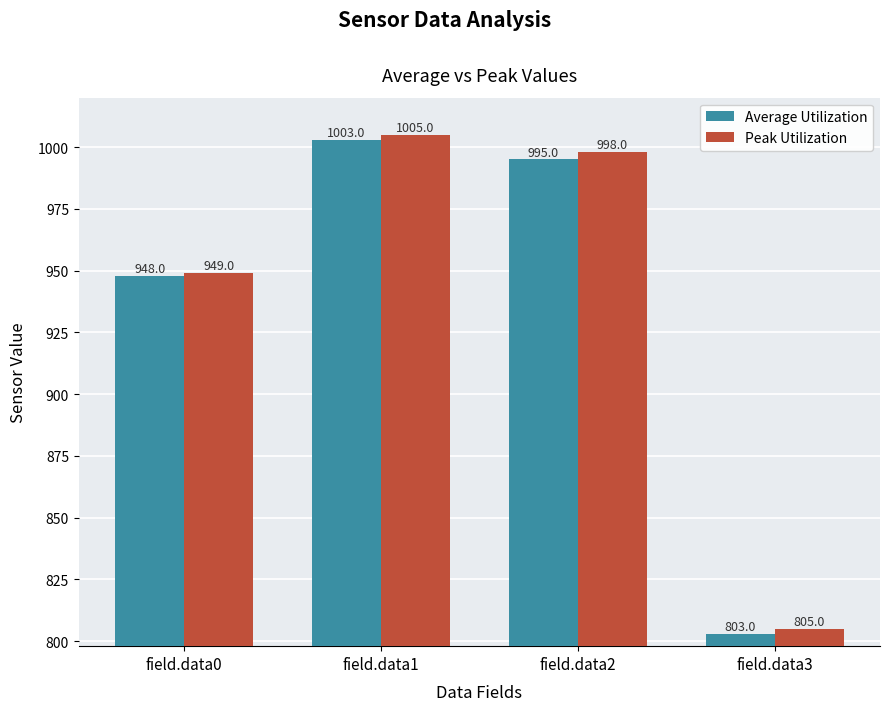

What is the difference between the highest and lowest values at field.data3?

2